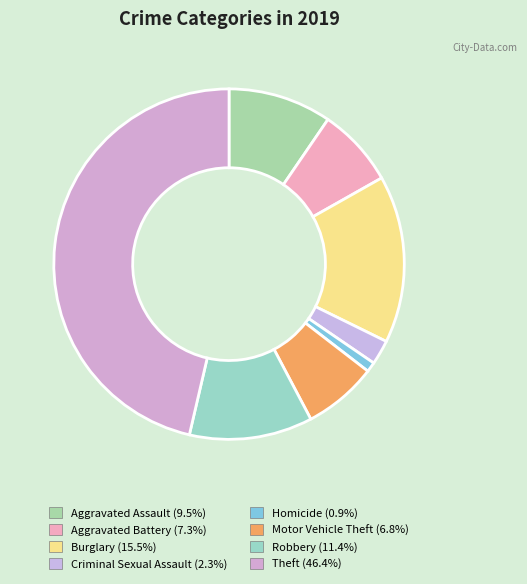

Which slice is the largest?

Theft